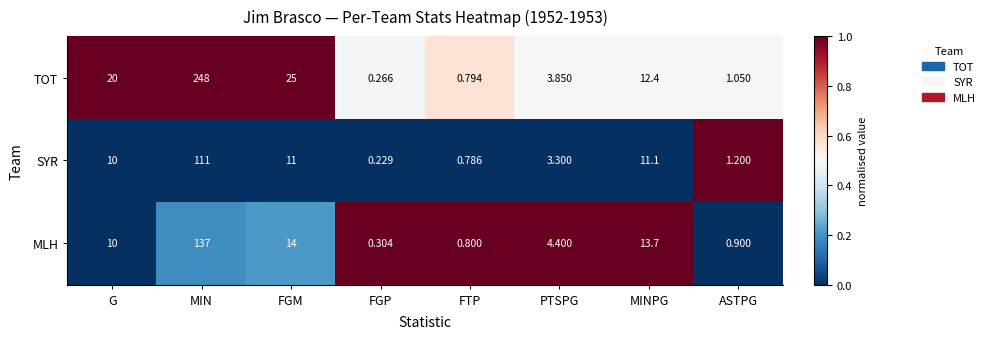

At which label is TOT closest to 124?

FGM